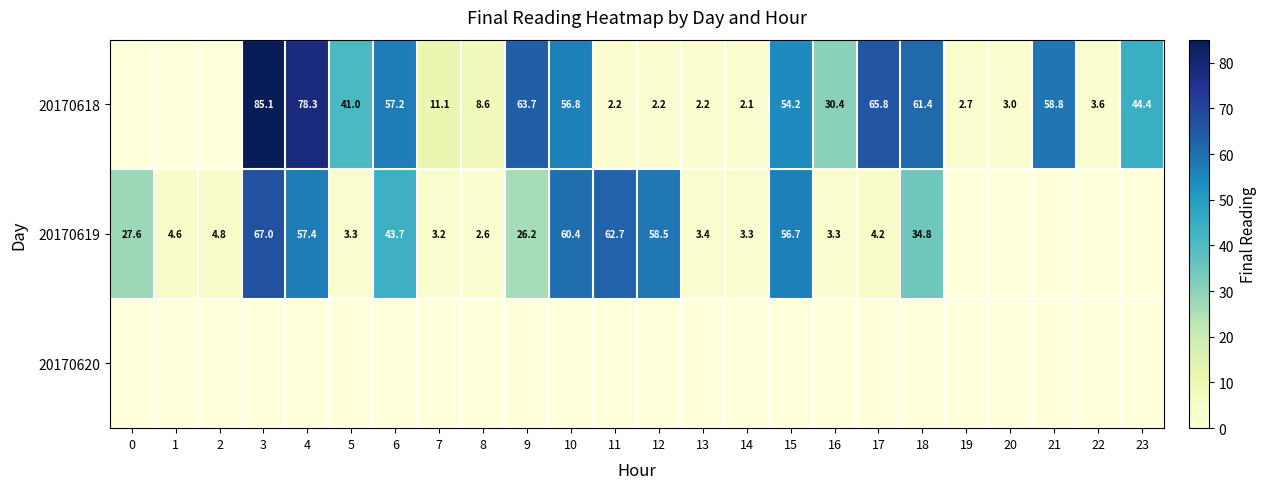

How many distinct data groups are displayed?

3